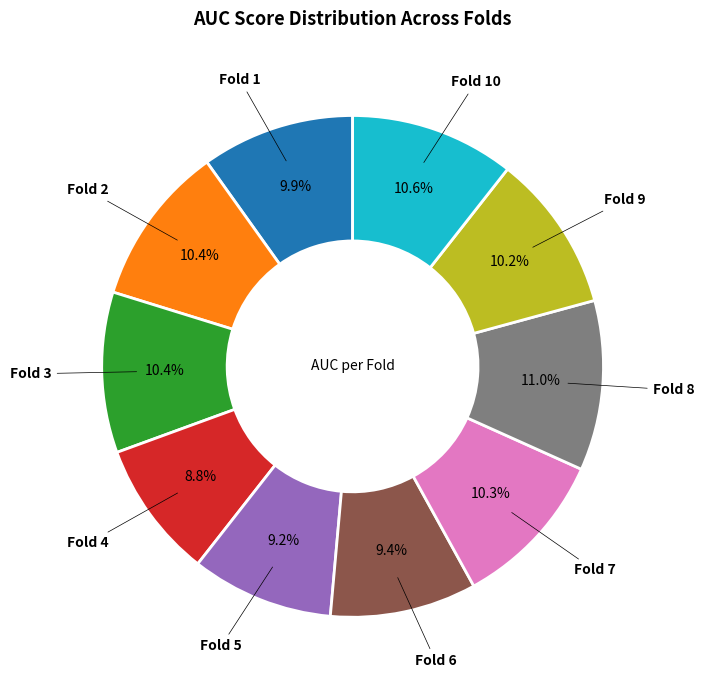

Is there a majority slice in this chart?

No